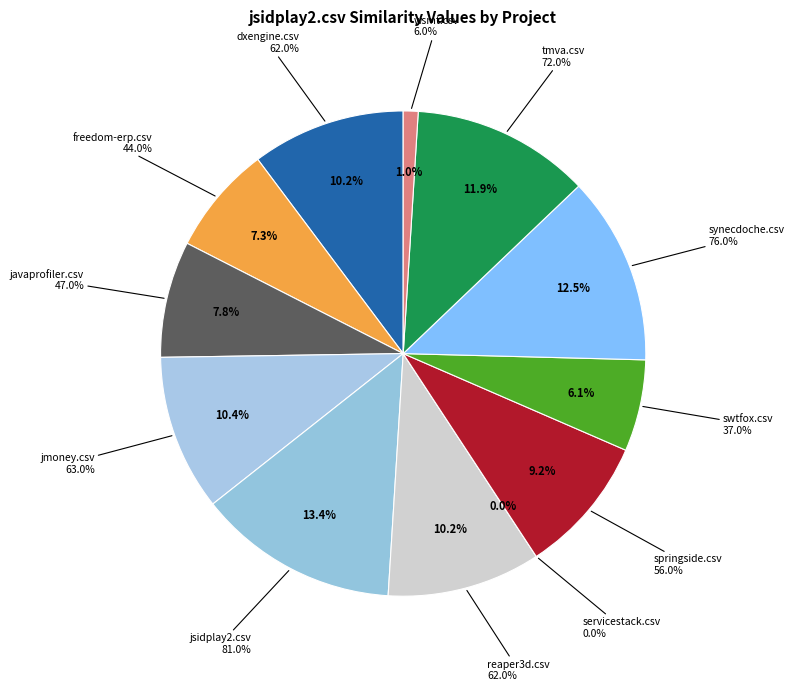

Which has a higher value, freedom-erp.csv or swtfox.csv?

freedom-erp.csv